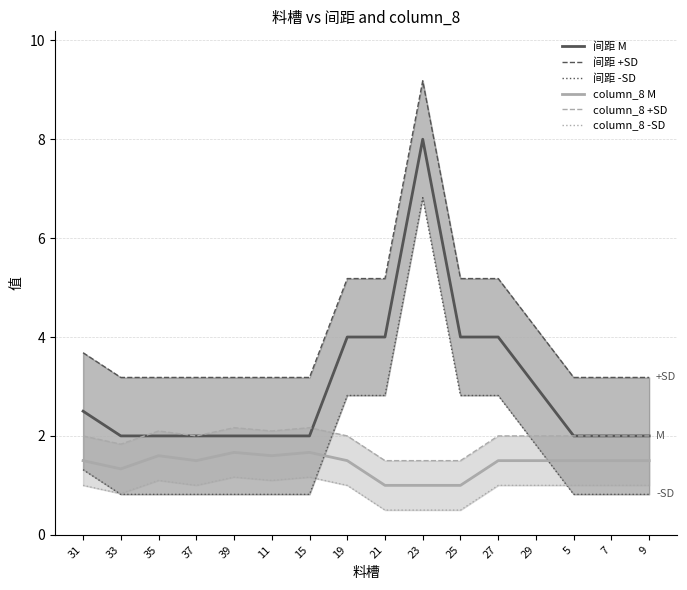

Between 33 and 27, which is larger?

27